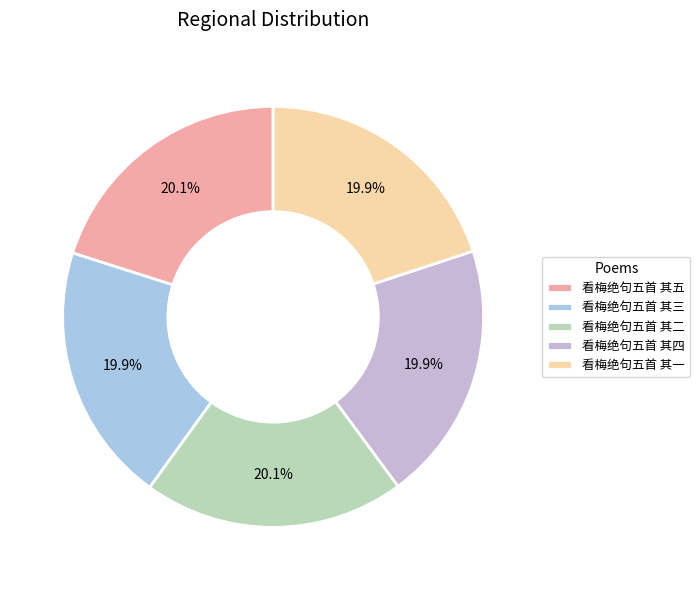

How many slices are in this pie chart?

5